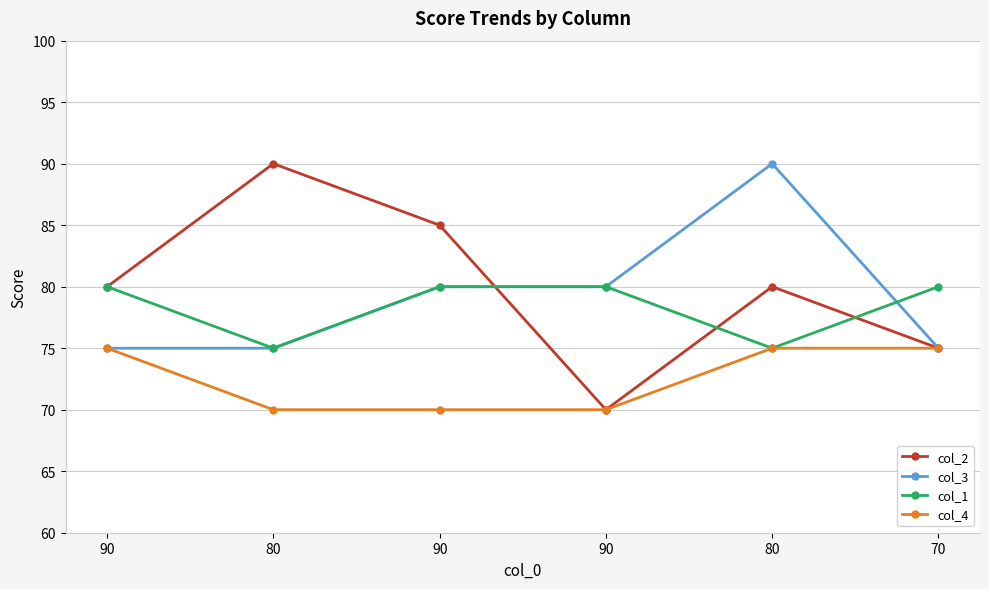

Is this an area chart (filled region under the line)?

No